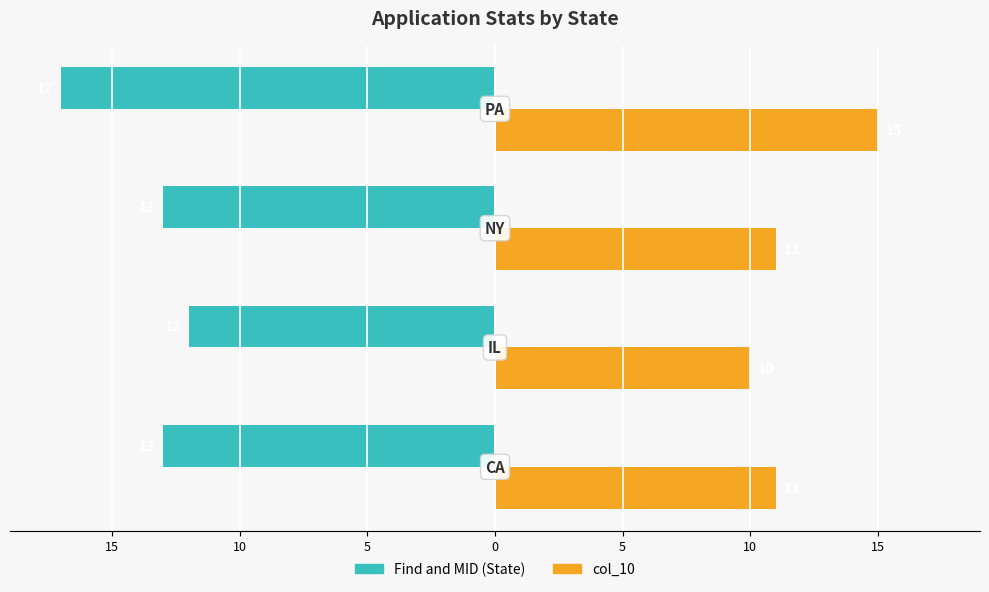

What are all the series names shown in the legend?

Find and MID (State), col_10